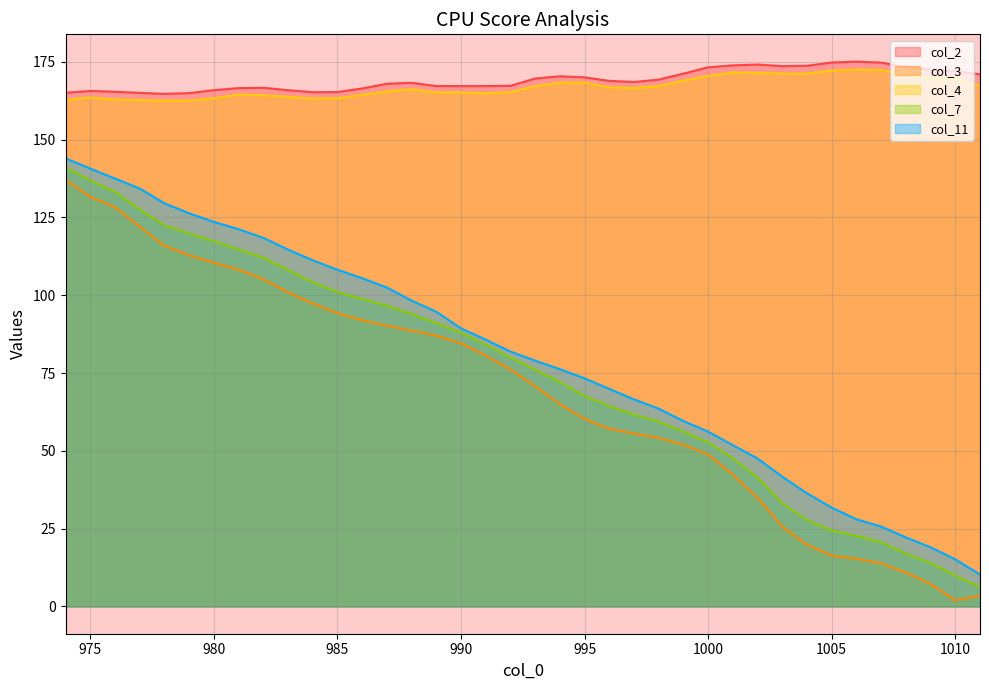

What is the difference between the col_3 values at 985 and 986?

2.3